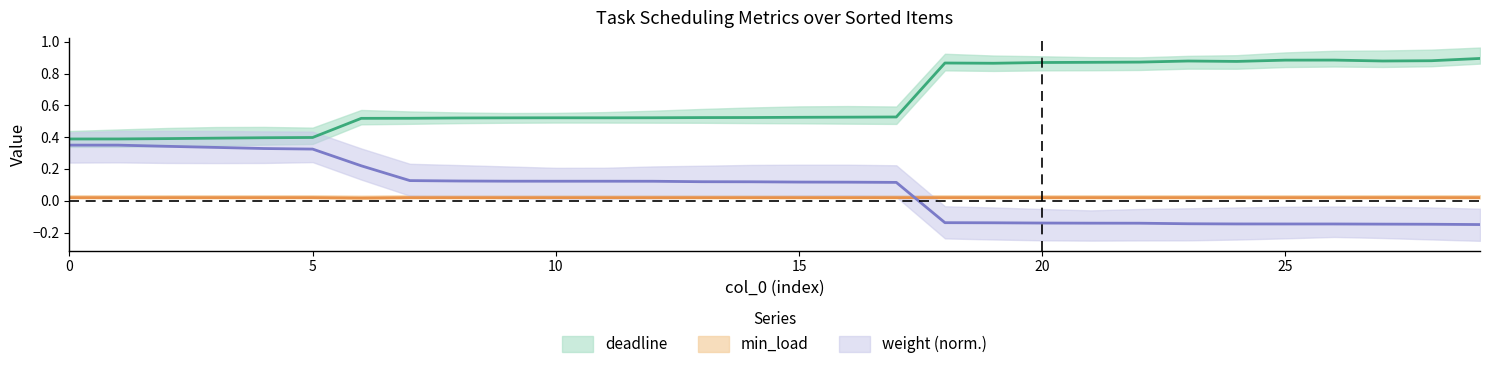

Which series has the widest spread of values?

deadline